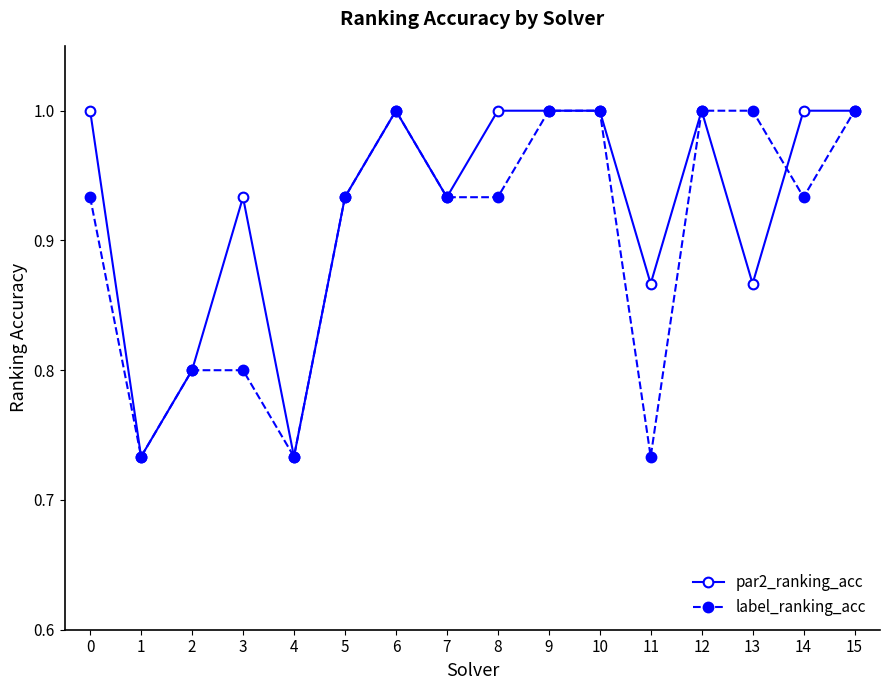

Which series has the largest total across all categories?

par2_ranking_acc